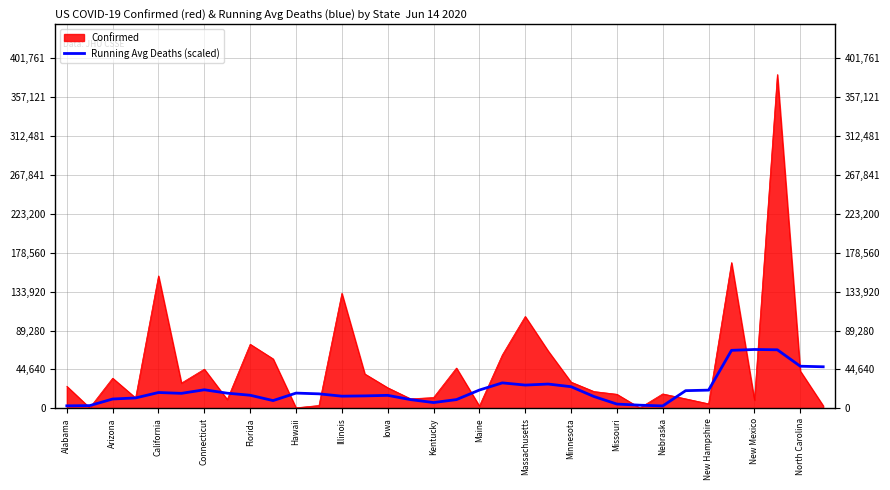

List the series in order of their overall mean, lowest first.

Running Avg Deaths (scaled), Confirmed